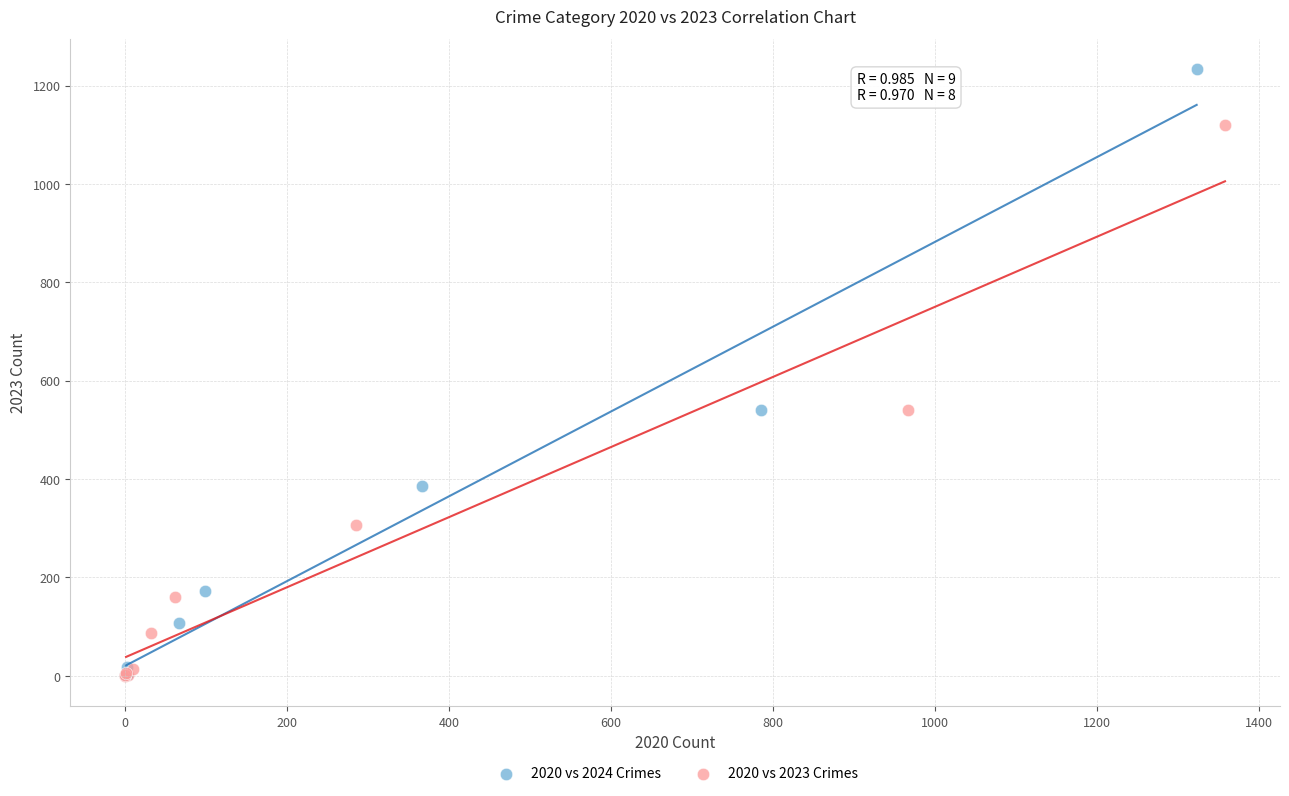

Which series has the widest spread of Y values?

2020 vs 2024 Crimes